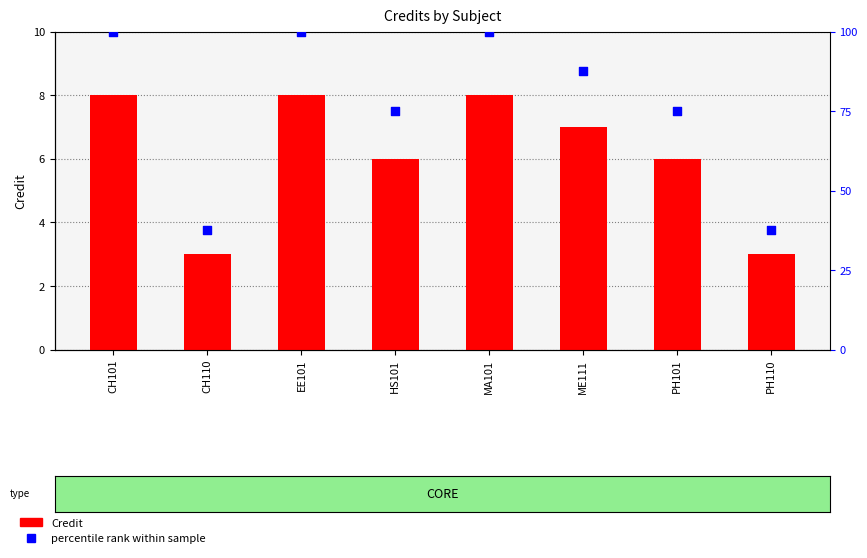

What is the total value across all series at CH110?

40.5